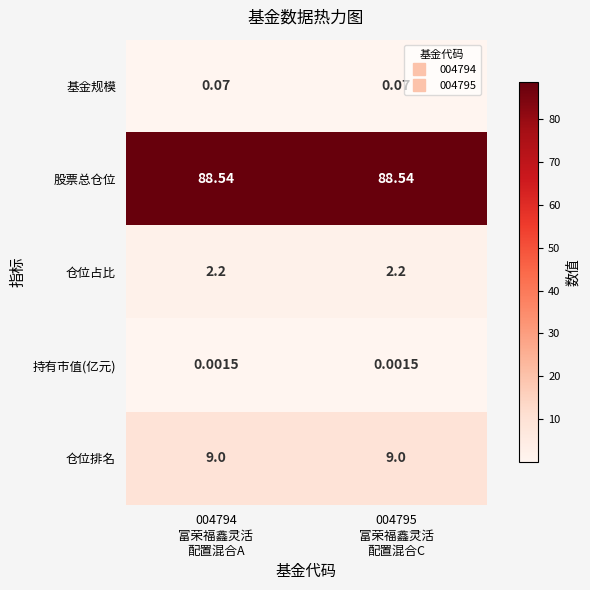

Rank the series by their maximum value, from highest to lowest.

股票总仓位, 仓位排名, 仓位占比, 基金规模, 持有市值(亿元)